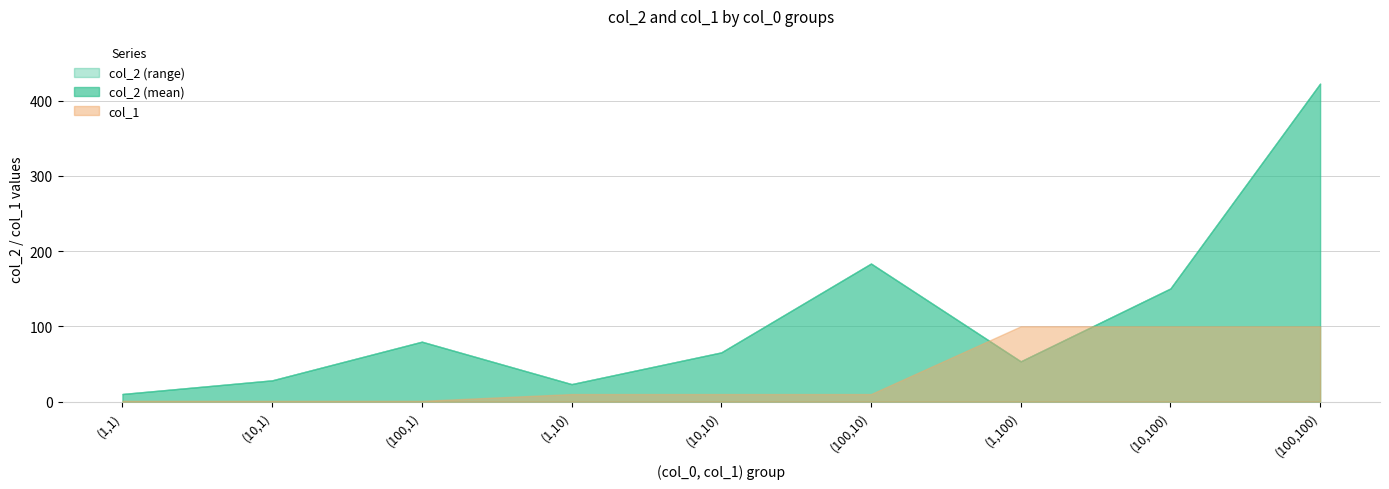

Does the chart display data point markers on the line(s)?

No